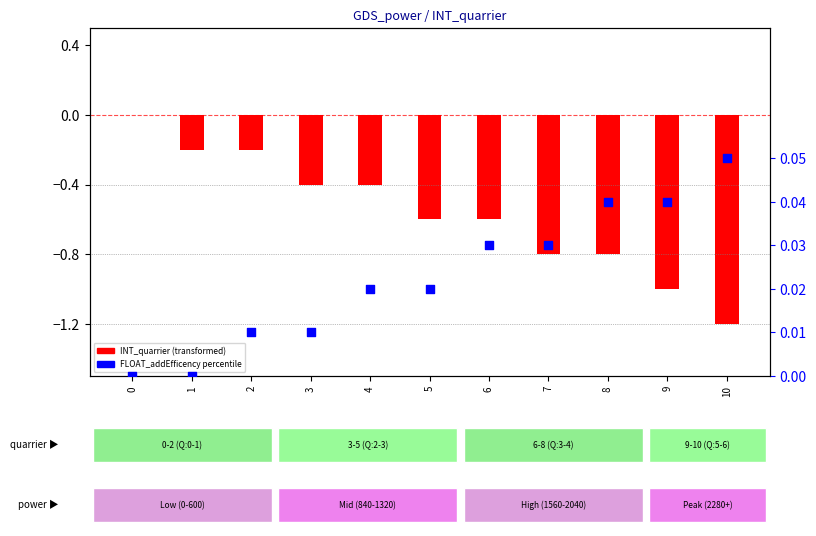

What is the total value across all series at 7?

-0.8